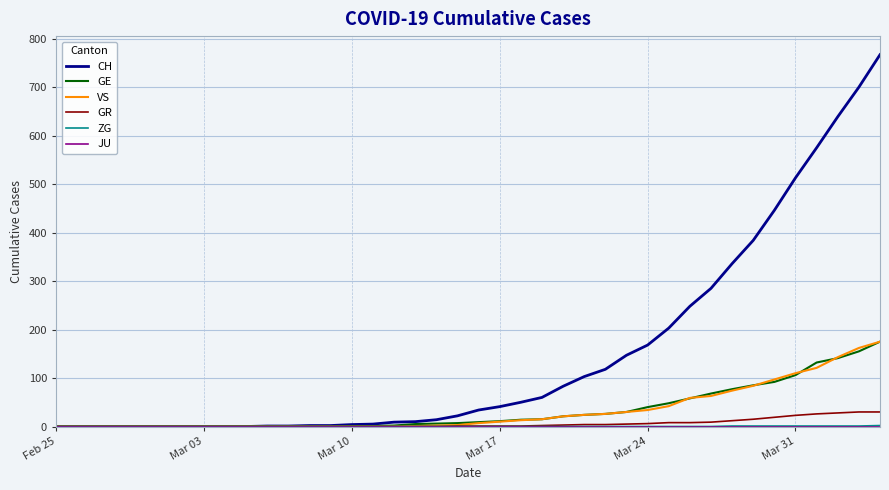

What is the maximum value for GR?

30